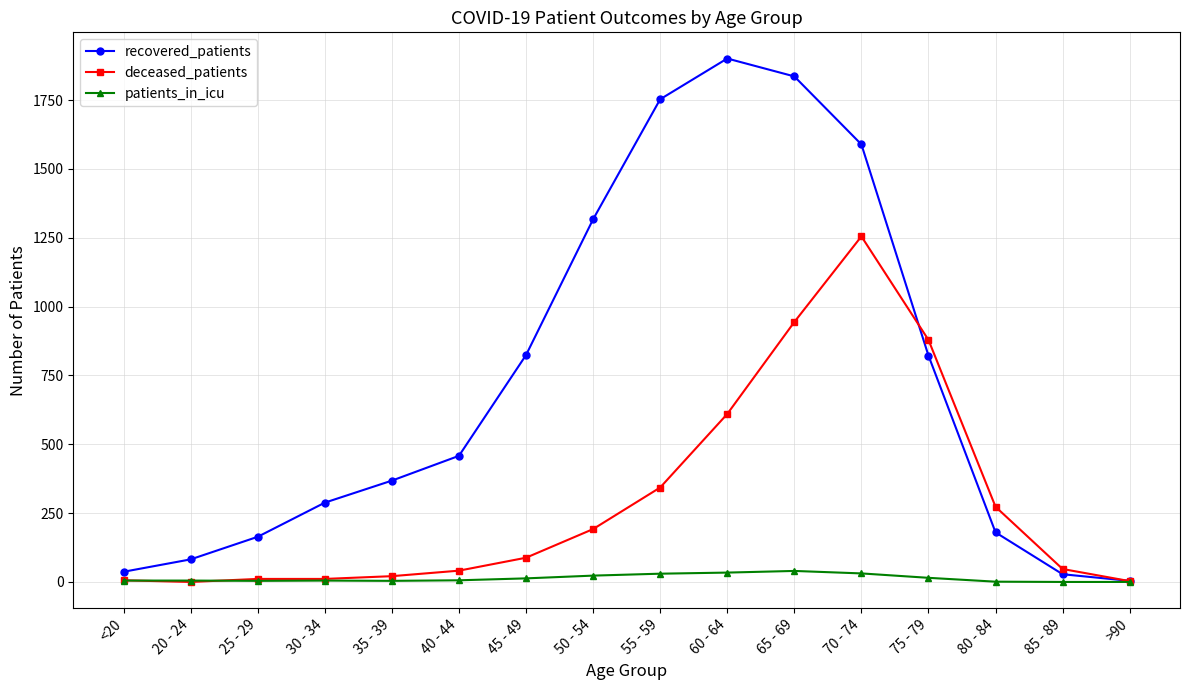

True or false: patients_in_icu has more than 1 interior local peaks.

True